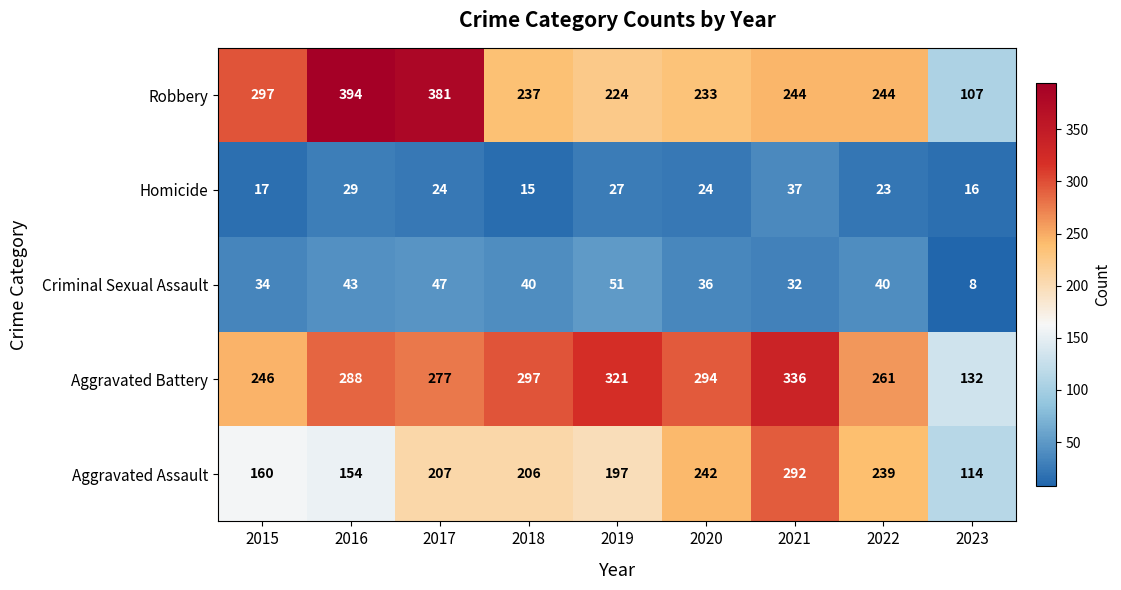

Which series has the largest total across all categories?

Aggravated Battery